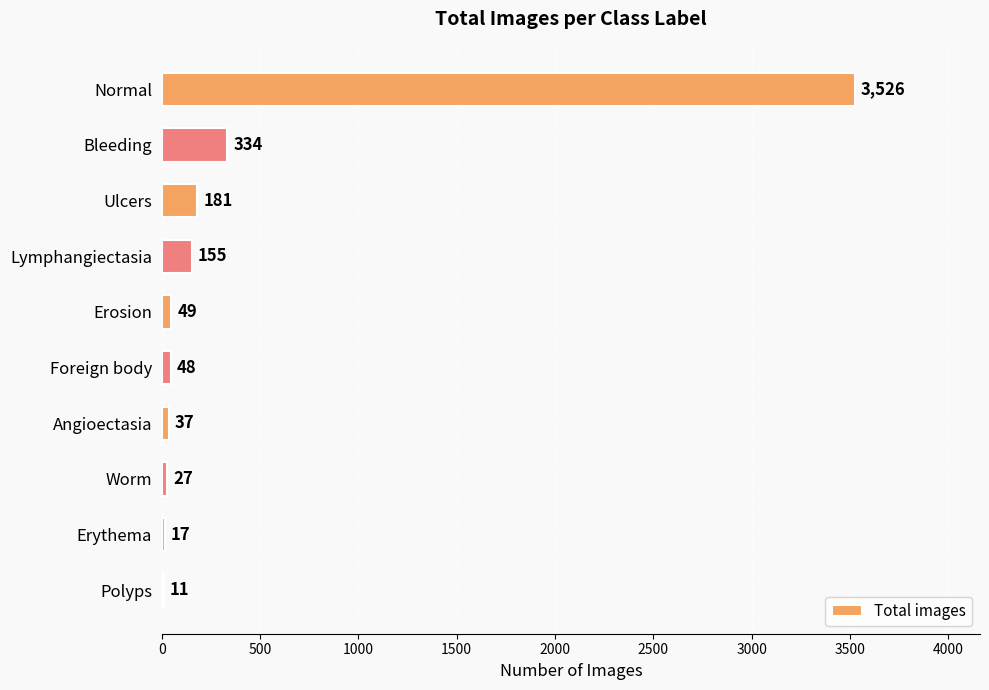

Are the bars horizontal?

Yes